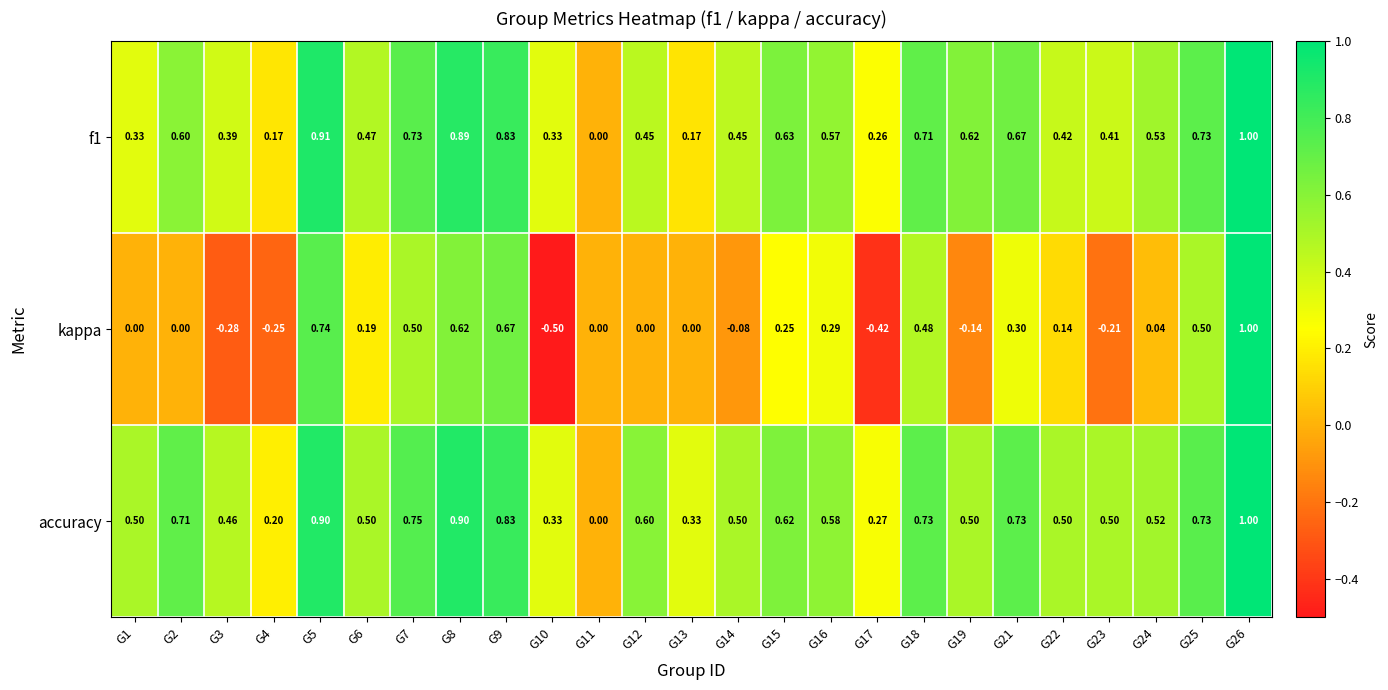

What is the greatest value displayed?

1.0